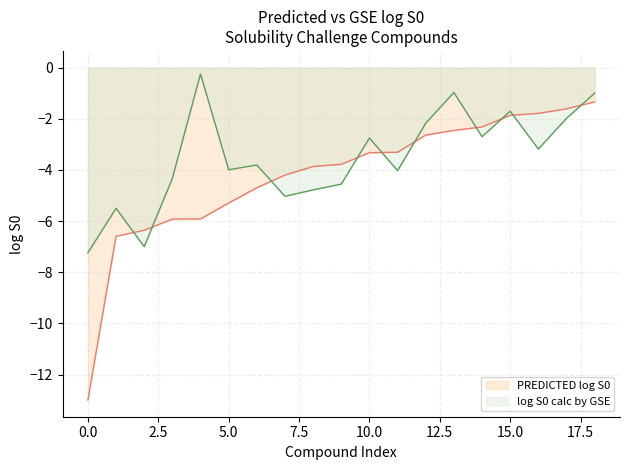

True or false: PREDICTED log S0 has a value of -5.9 at Celecoxib.

True